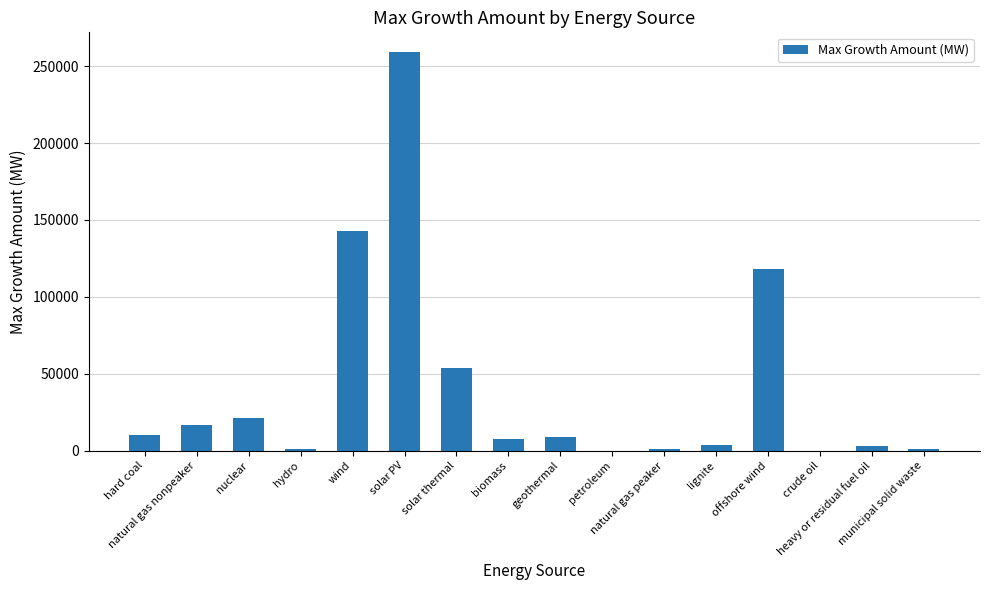

What is the greatest value displayed?

258995.3